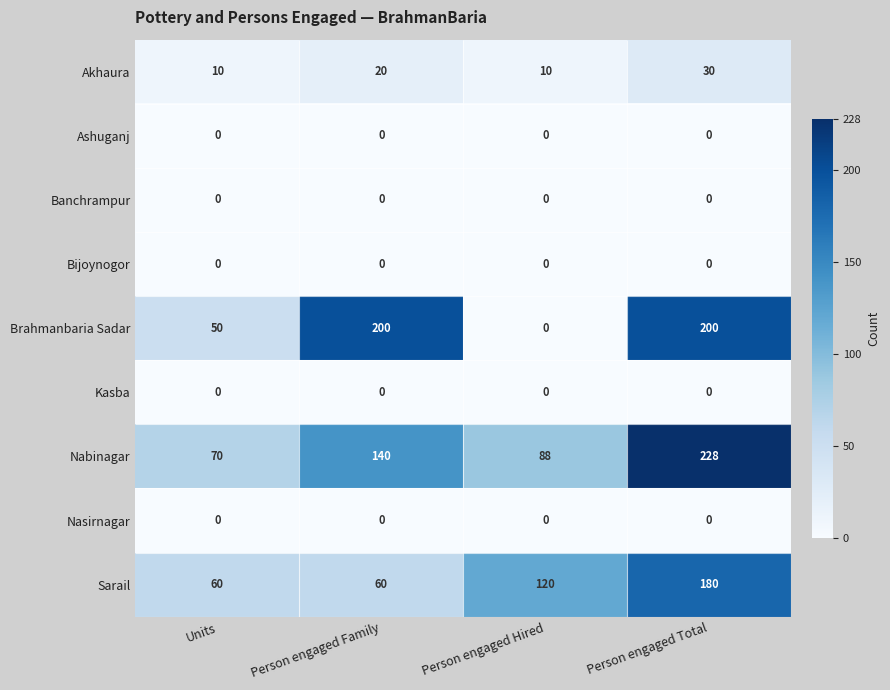

The value of Akhaura at Person engaged Family is 35. True or false?

False